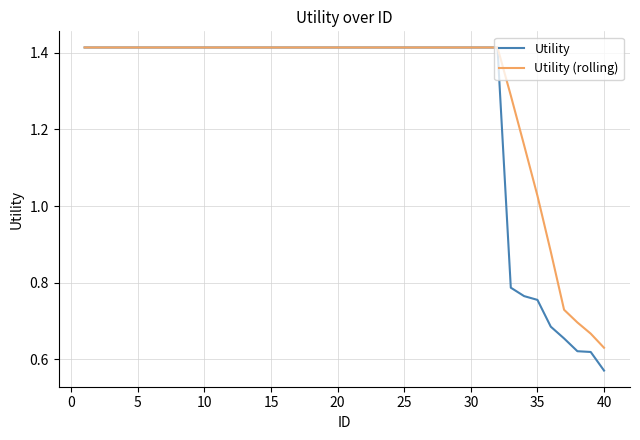

Which series has the widest spread of values?

Utility